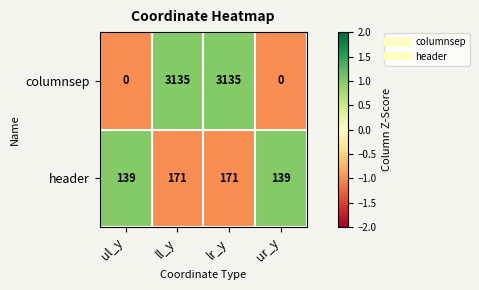

Is the value of columnsep at ll_y greater than the value of header at ul_y?

Yes